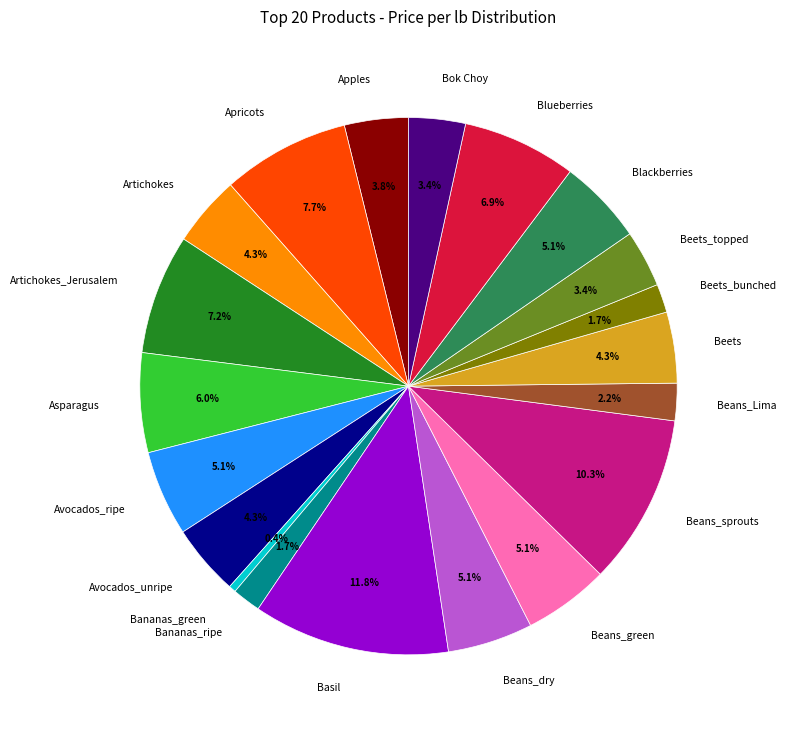

Between Beans_Lima and Basil, which is larger?

Basil